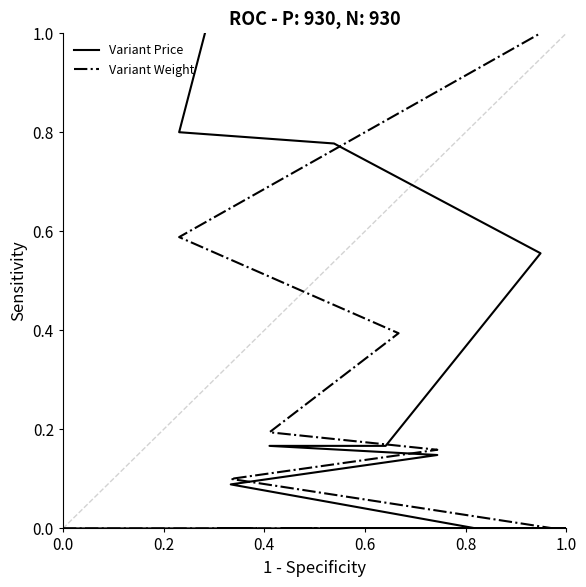

Does the chart display data point markers on the line(s)?

No